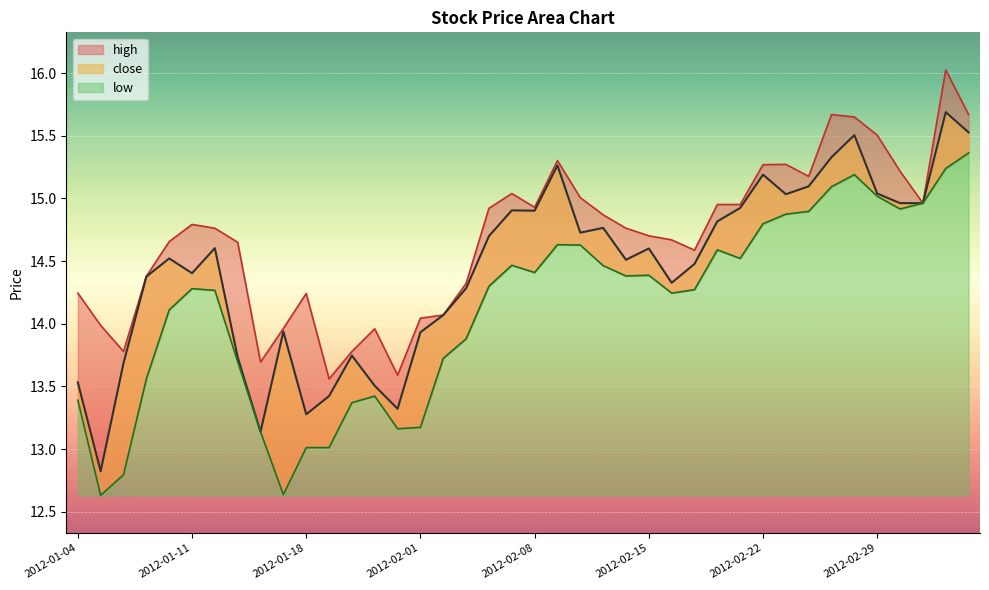

True or false: low and high intersect in this chart.

False